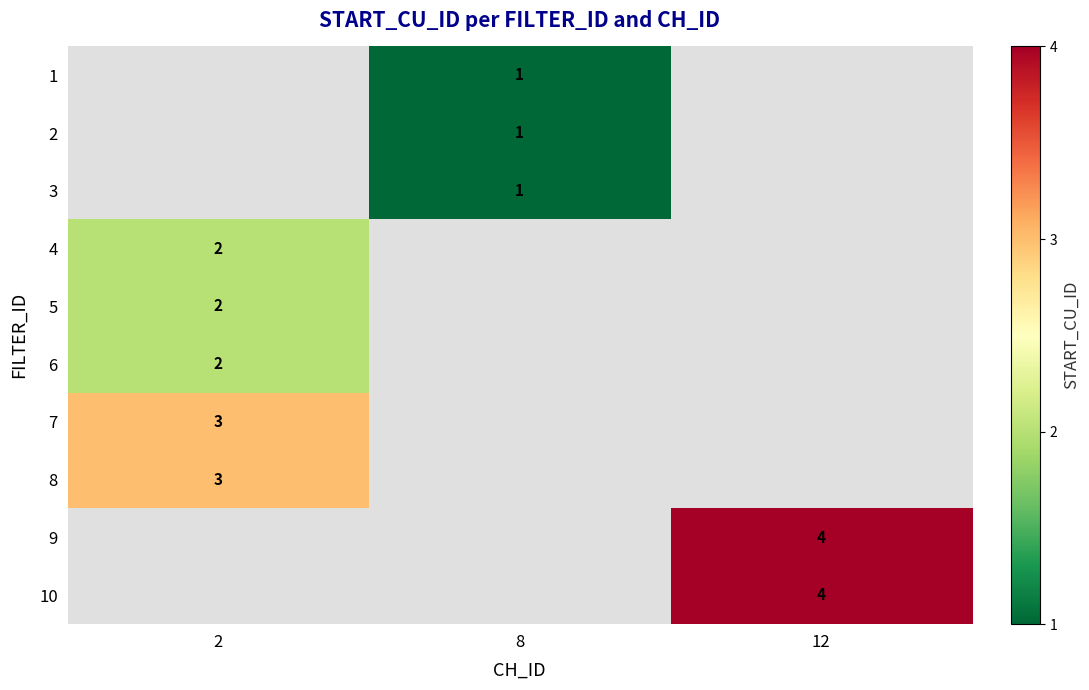

Which has a higher value, 8 or 12?

12